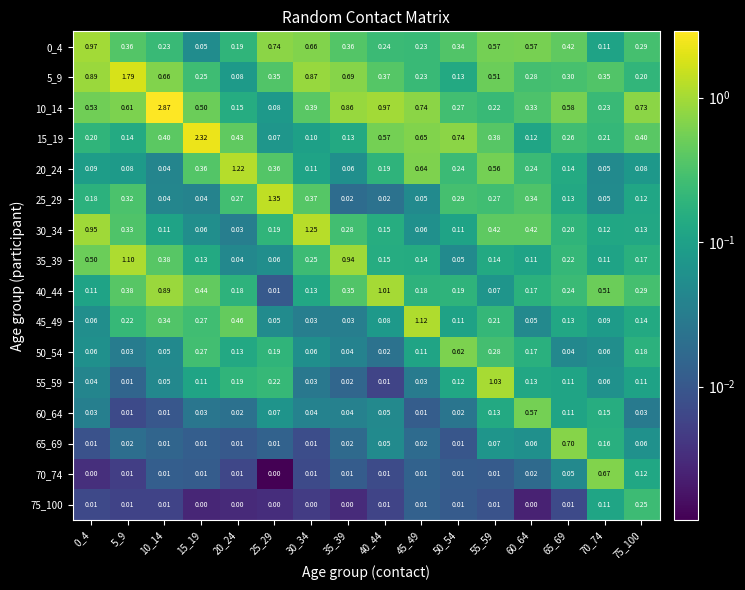

Is the value of 55_59 at 55_59 greater than the value of 30_34 at 75_100?

Yes